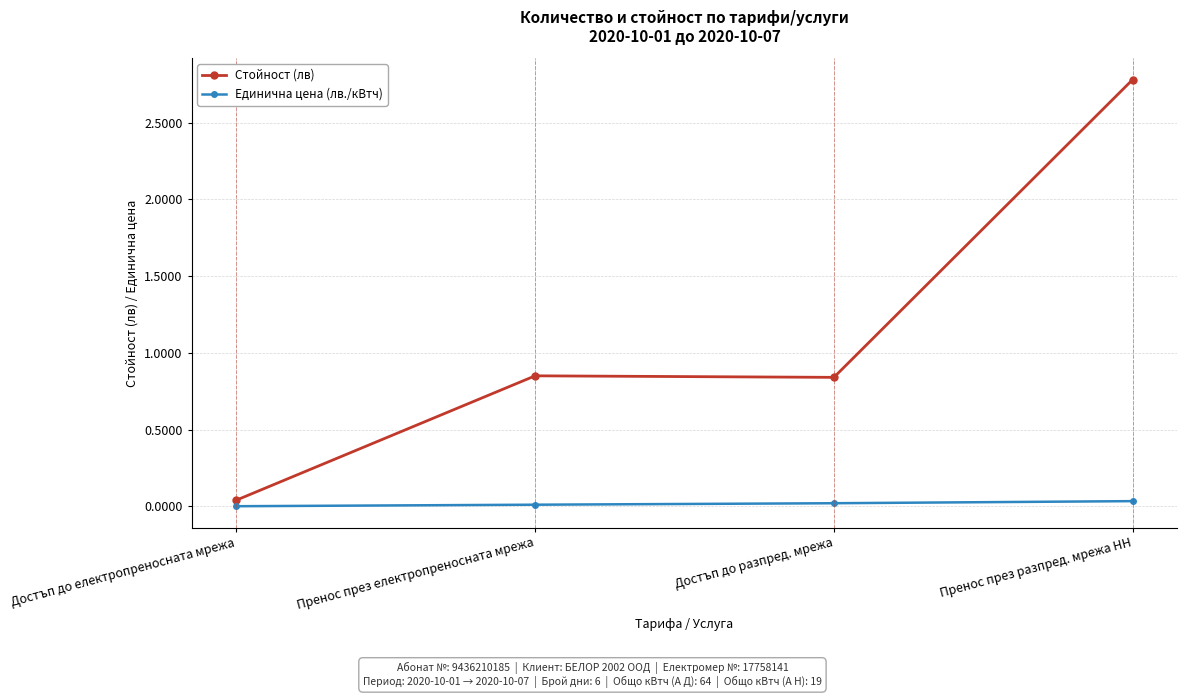

What is the sum of all Стойност (лв) values?

4.5